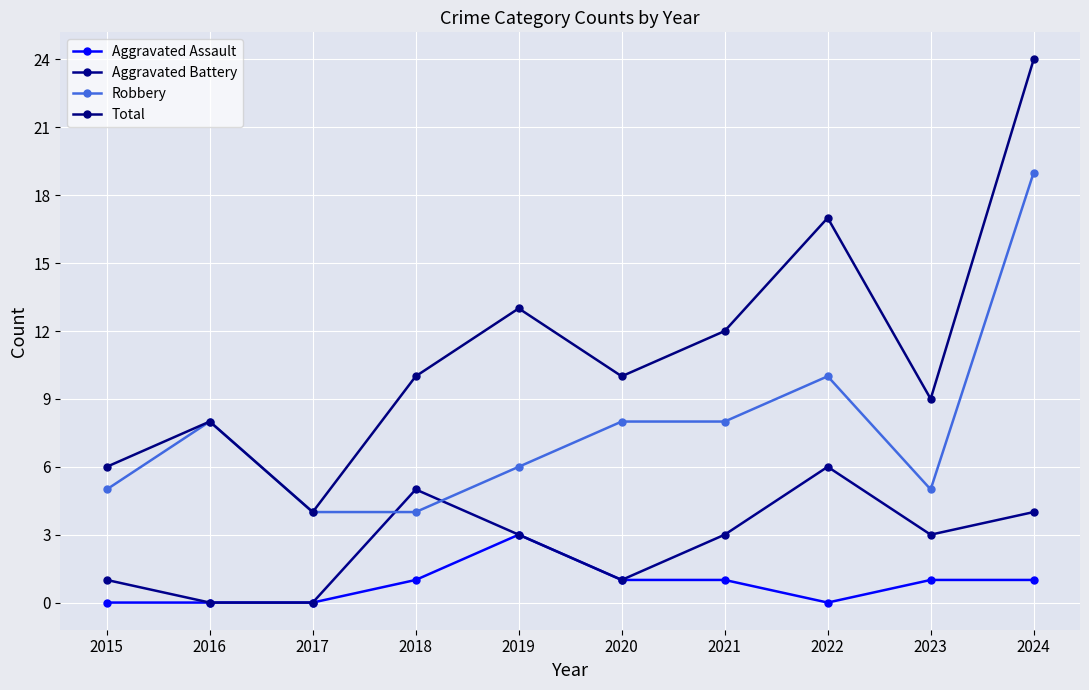

Where do Aggravated Battery and Robbery first cross each other?

2017 and 2018